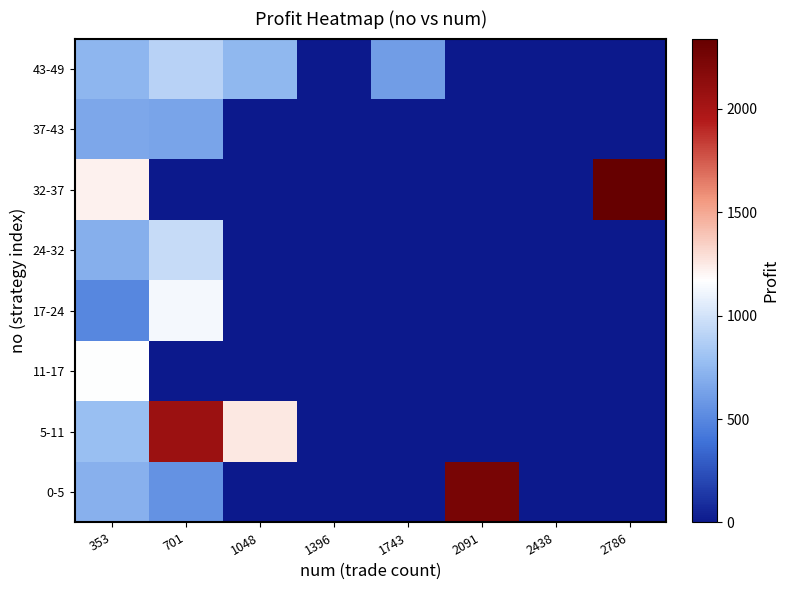

Count the number of data series in this chart.

8